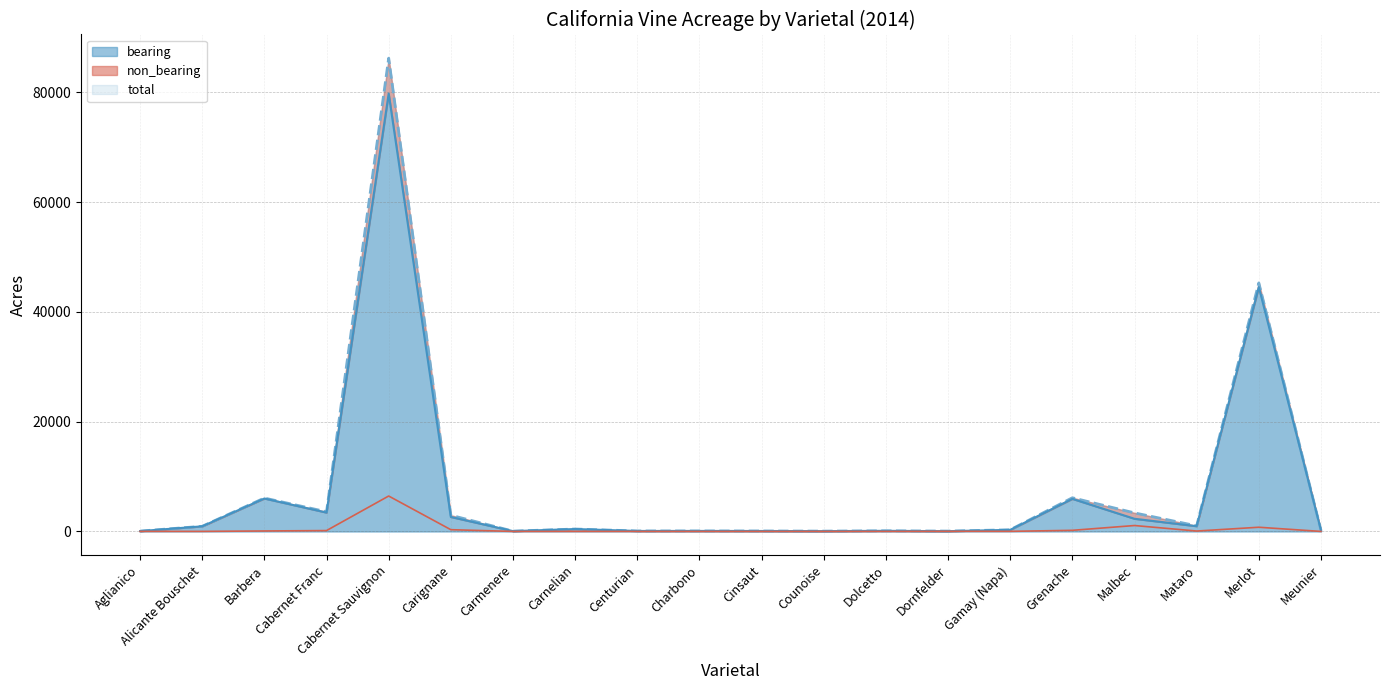

True or false: non_bearing has a value of 2 at Dolcetto.

False